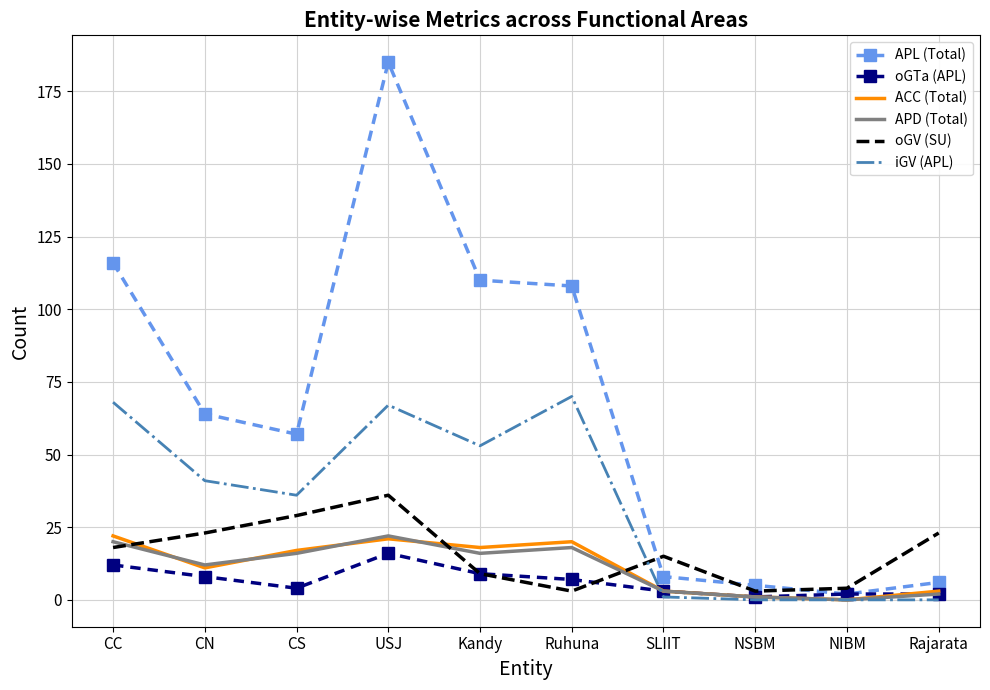

What is the maximum value for iGV (APL)?

70